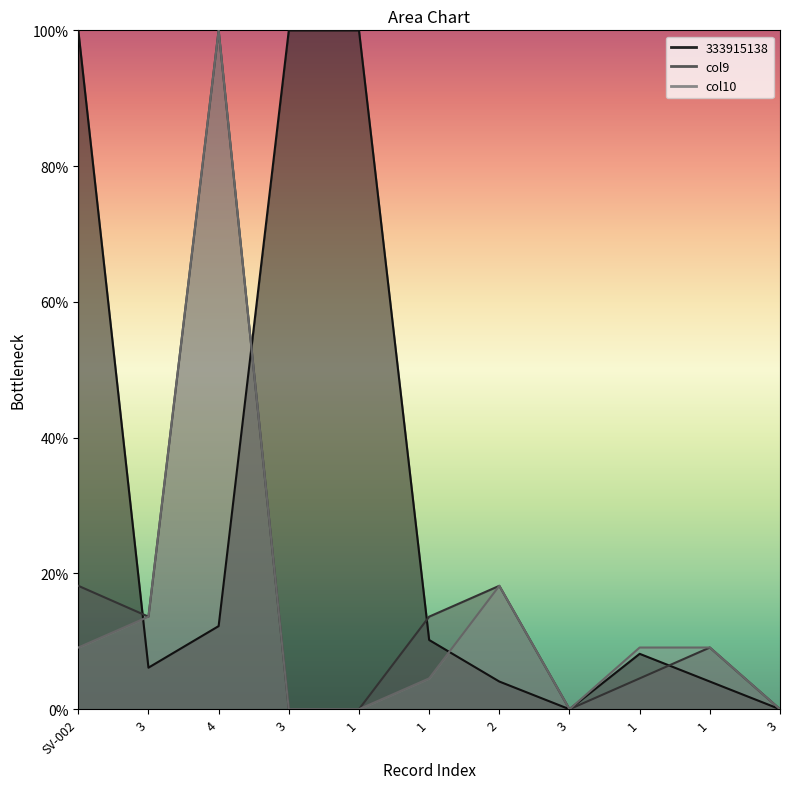

True or false: col10 has a value of 9.1 at 1.

True